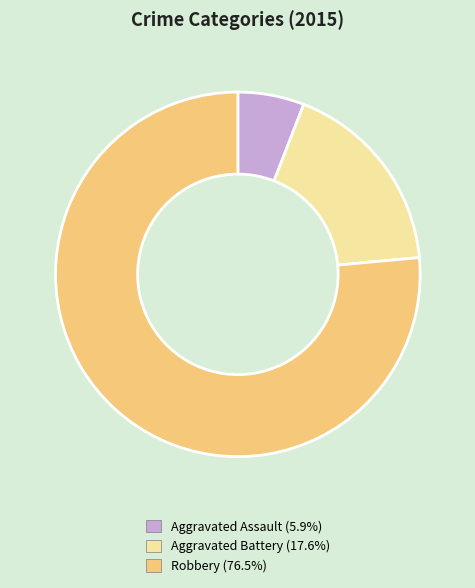

Between Robbery and Aggravated Assault, which is larger?

Robbery